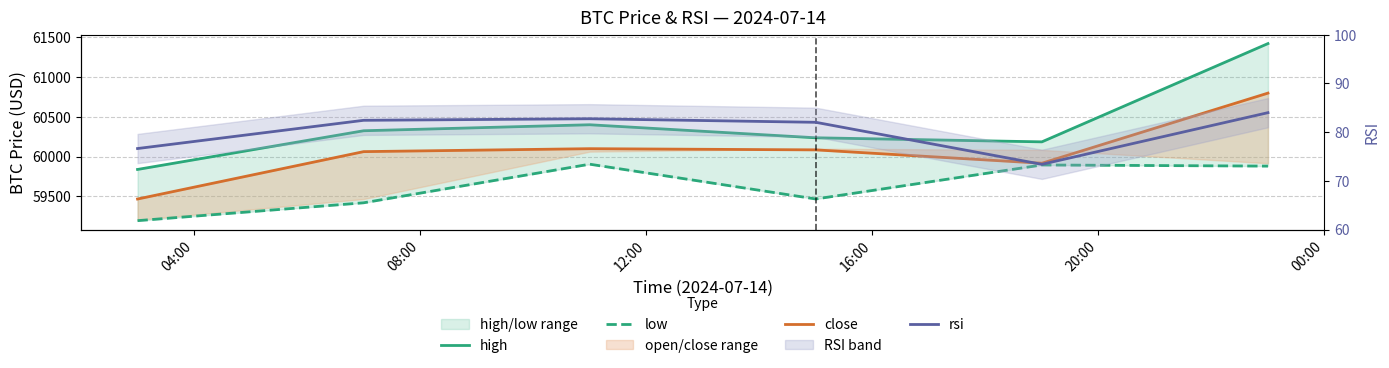

What is the difference between the maximum and minimum values in the close series?

1331.8